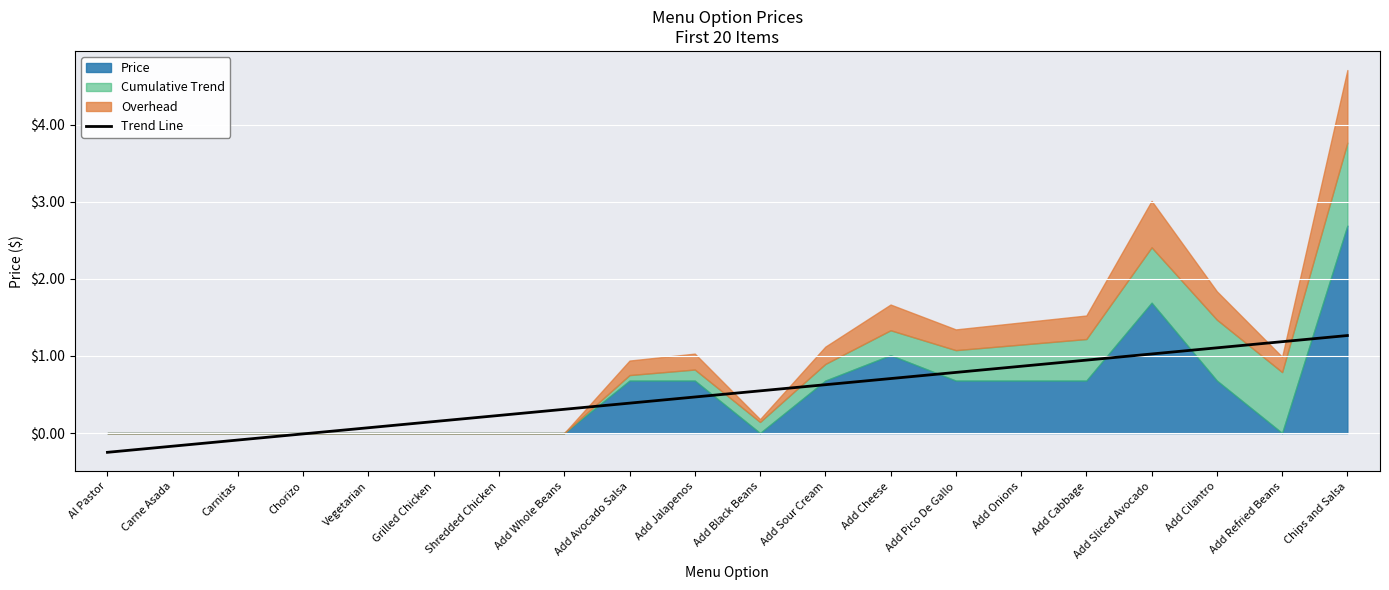

Reading left to right, extract all data points from this chart.

-0.2	-0.2	-0.1	-0.0	0.1	0.1	0.2	0.3	0.4	0.5	0.5	0.6	0.7	0.8	0.9	0.9	1.0	1.1	1.2	1.3